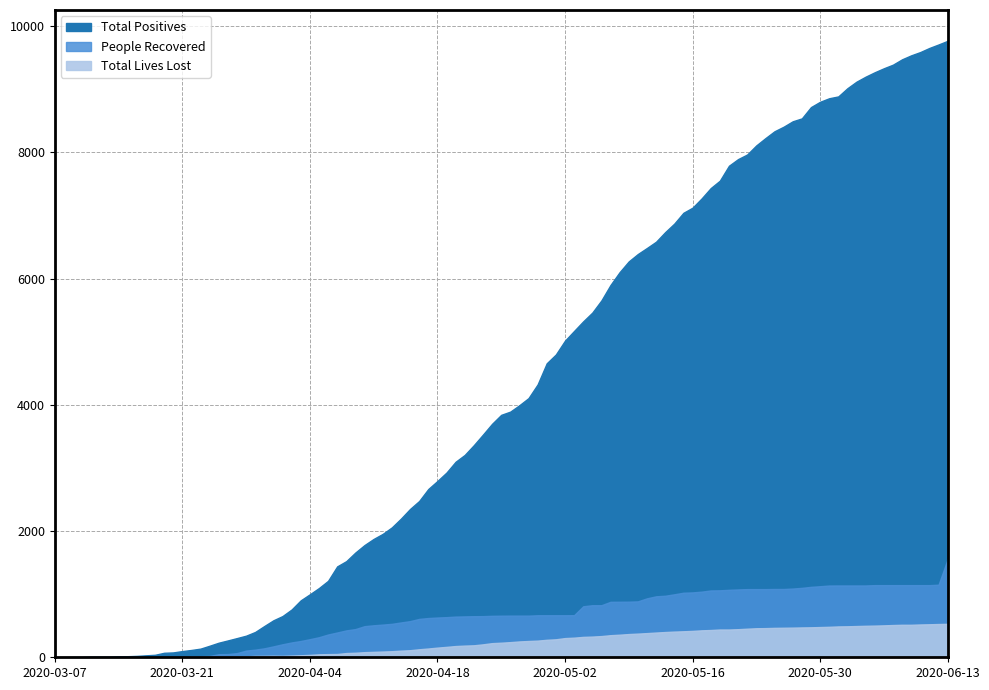

Does the chart display data point markers on the line(s)?

No